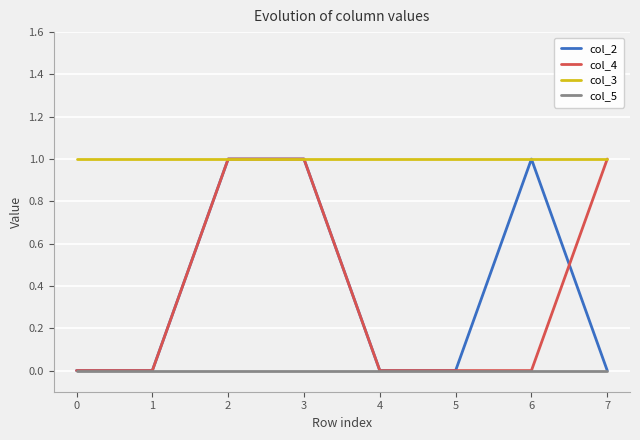

Which series changed the most between 4 and 6?

col_2